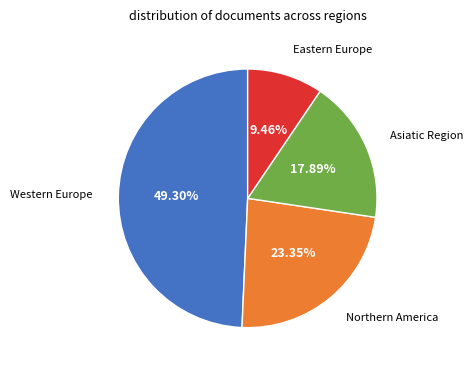

Is there a majority slice in this chart?

No